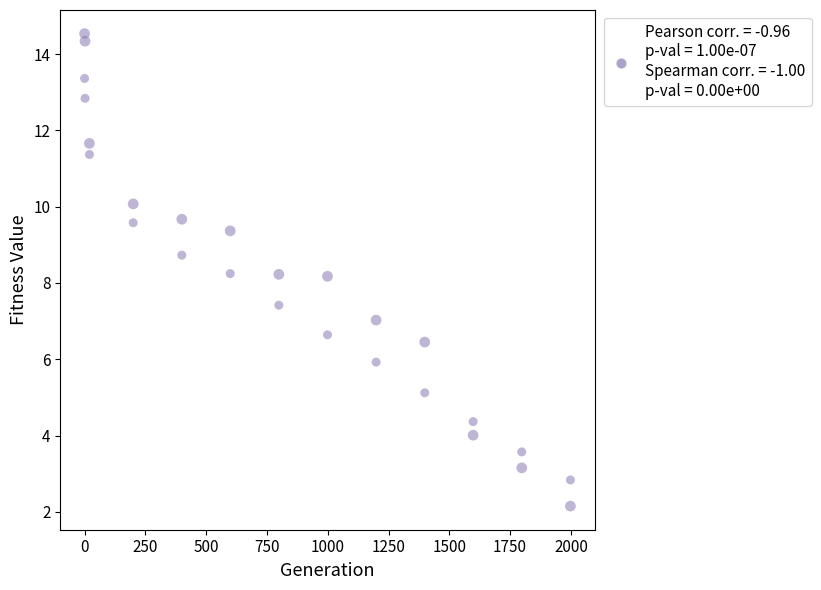

How many data points are displayed?

26